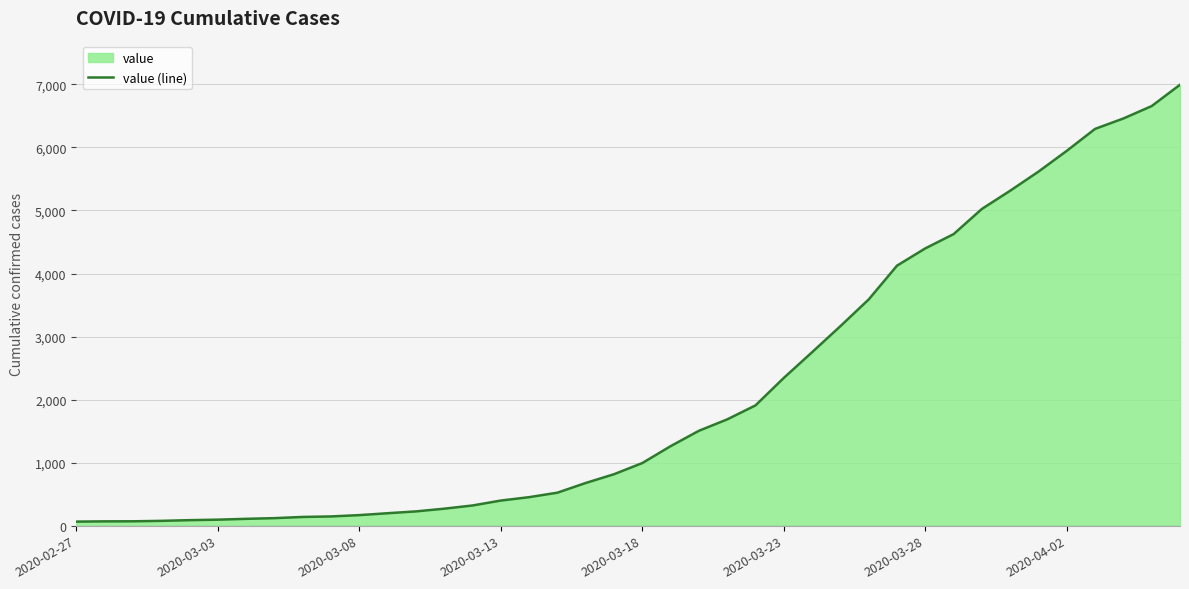

True or false: the data shows 4625 at 31.

True